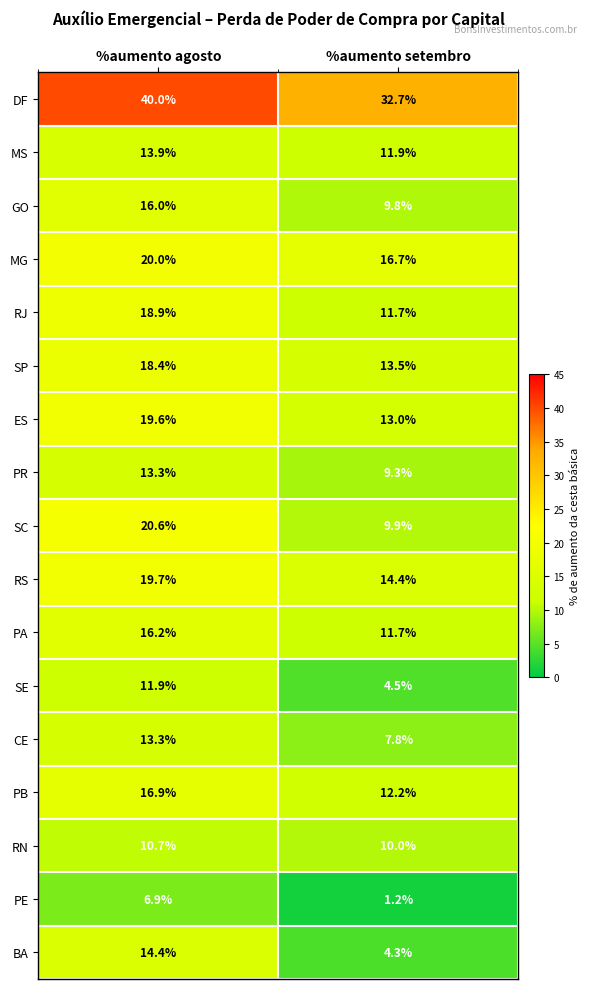

At which category is the sum across all series the highest?

%aumento agosto